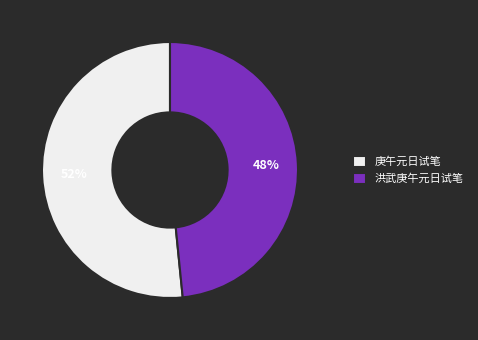

What is the majority slice?

庚午元日试笔